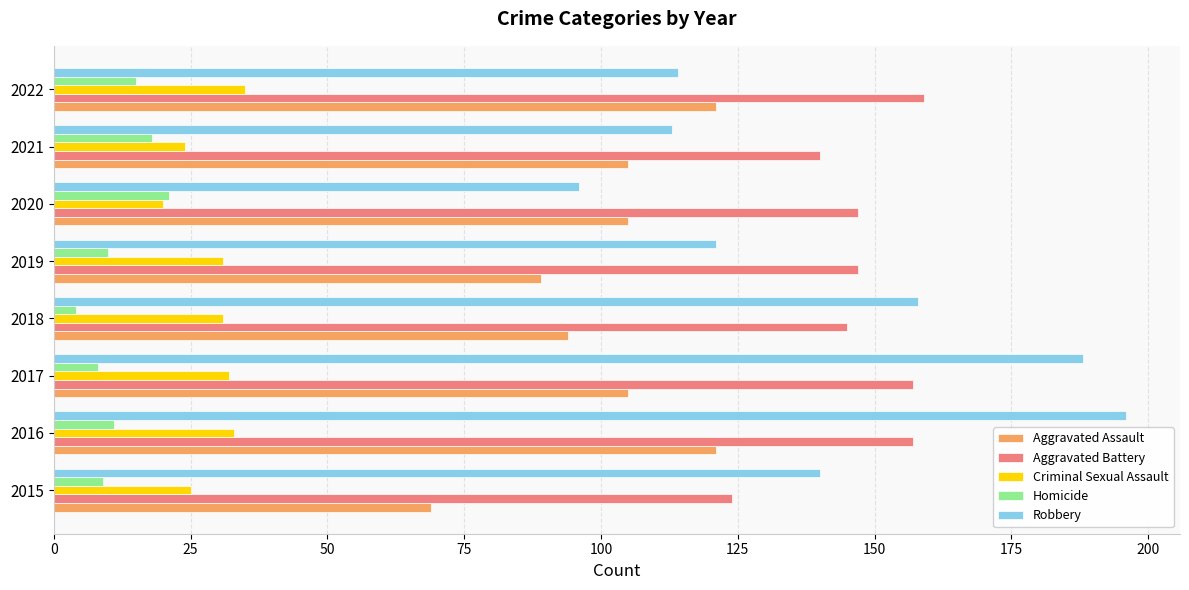

At which label does Aggravated Battery reach its minimum?

2015